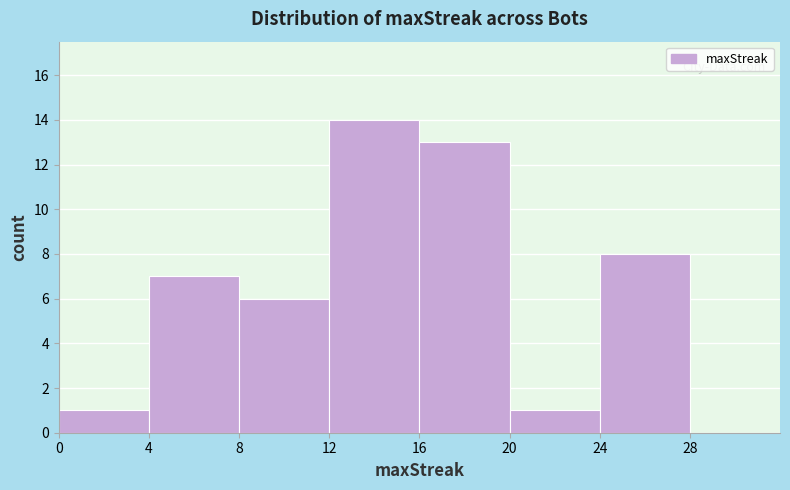

Reading left to right, list every bar in this chart as the range it spans on the x-axis followed by its height. The values are not printed on the chart, so give them approximately, as read against the axis.

0 to 4: 1
4 to 8: 7
8 to 12: 6
12 to 16: 14
16 to 20: 13
20 to 24: 1
24 to 28: 8